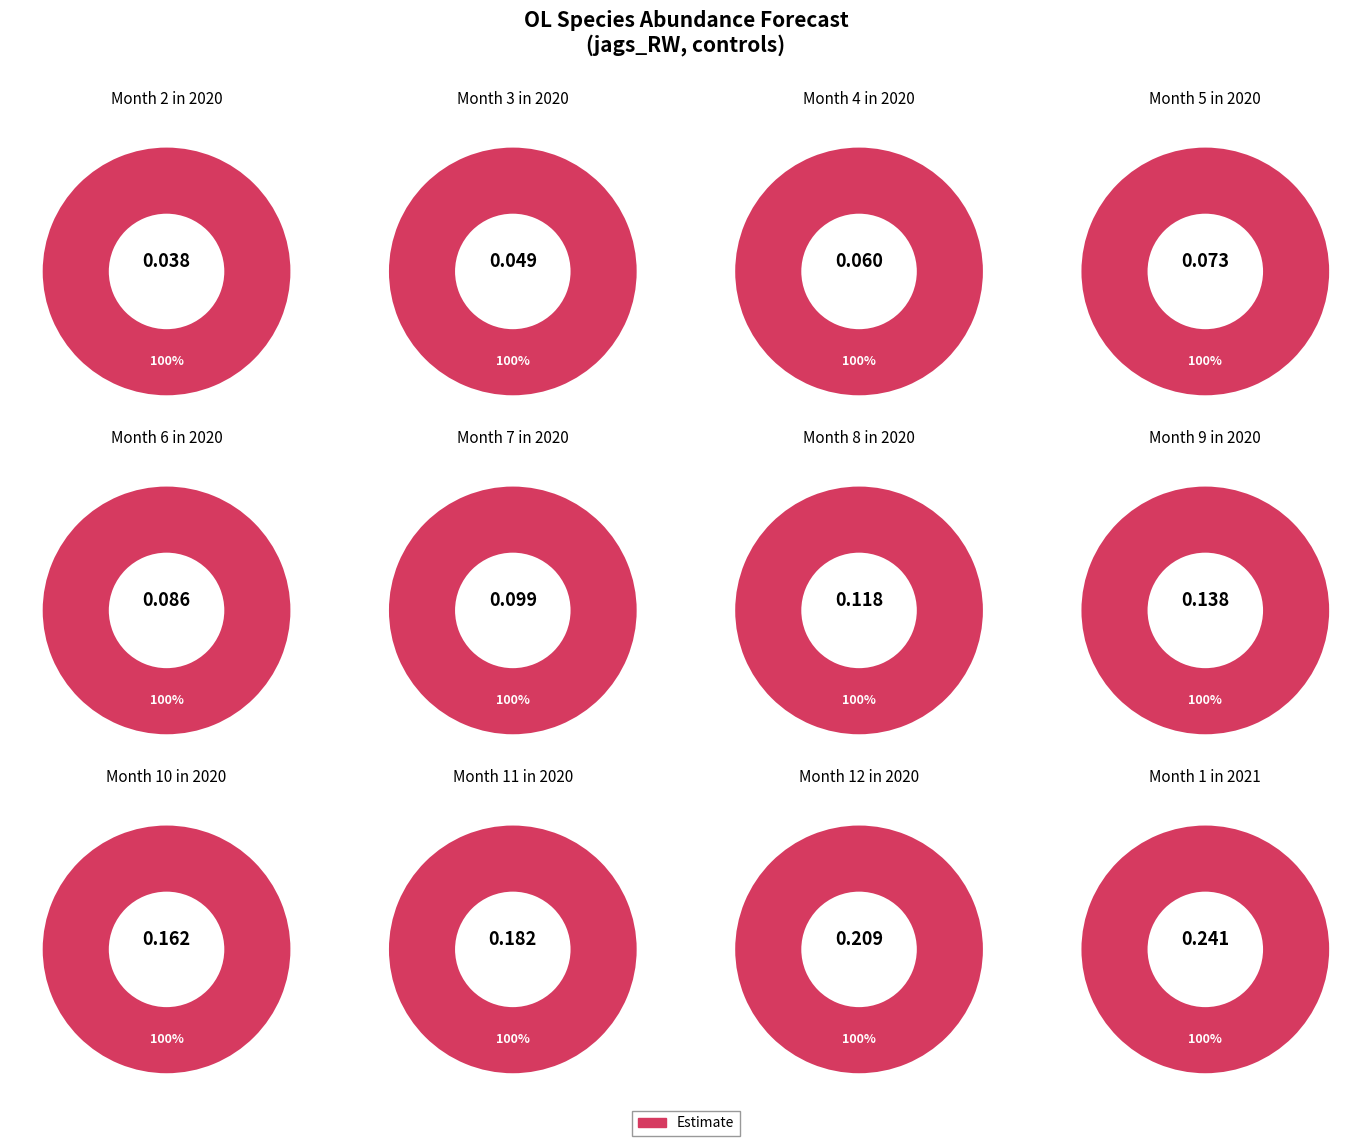

Does 7 account for over 50% of the chart?

No